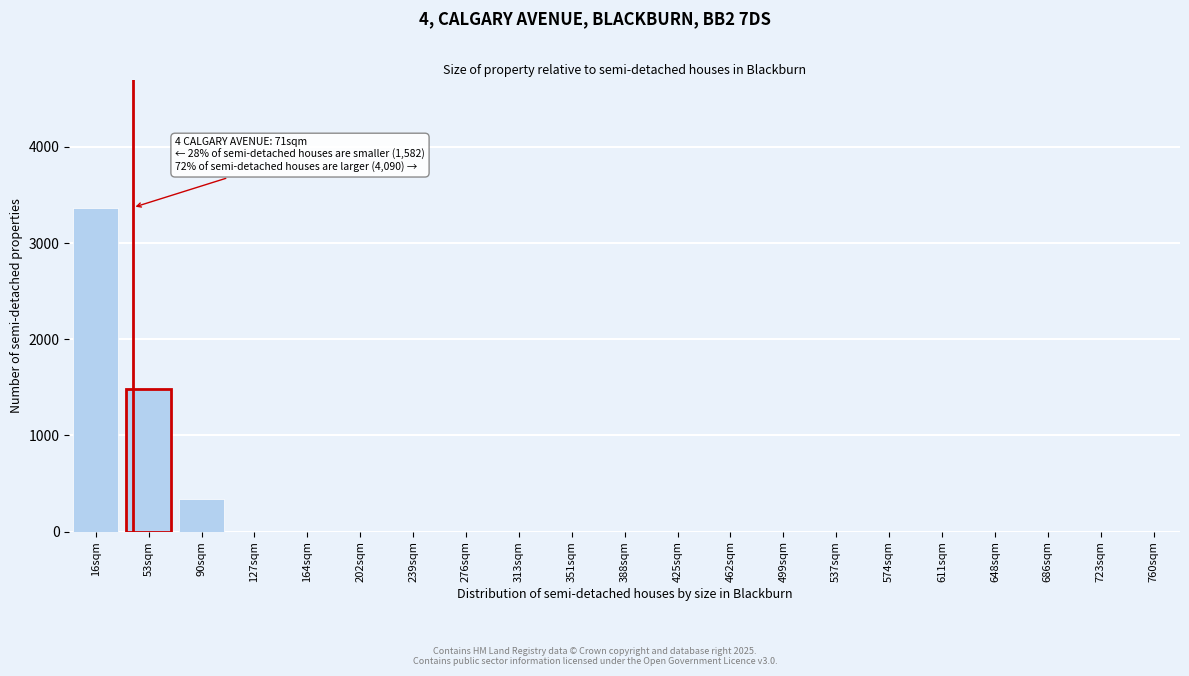

Reading left to right, extract all data points from this chart.

16sqm=3369	53sqm=1487	90sqm=341	127sqm=0	164sqm=0	202sqm=0	239sqm=0	276sqm=0	313sqm=0	351sqm=0	388sqm=0	425sqm=0	462sqm=0	499sqm=0	537sqm=0	574sqm=0	611sqm=0	648sqm=0	686sqm=0	723sqm=0	760sqm=0